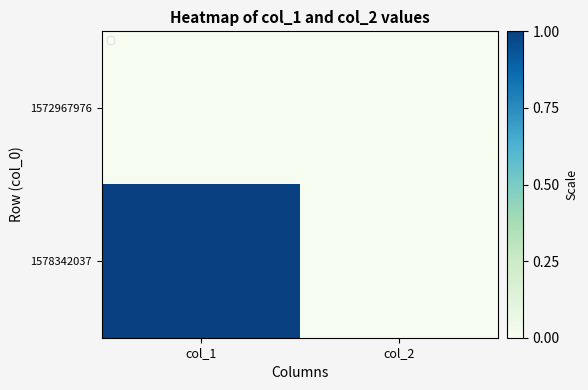

Count the number of data series in this chart.

2